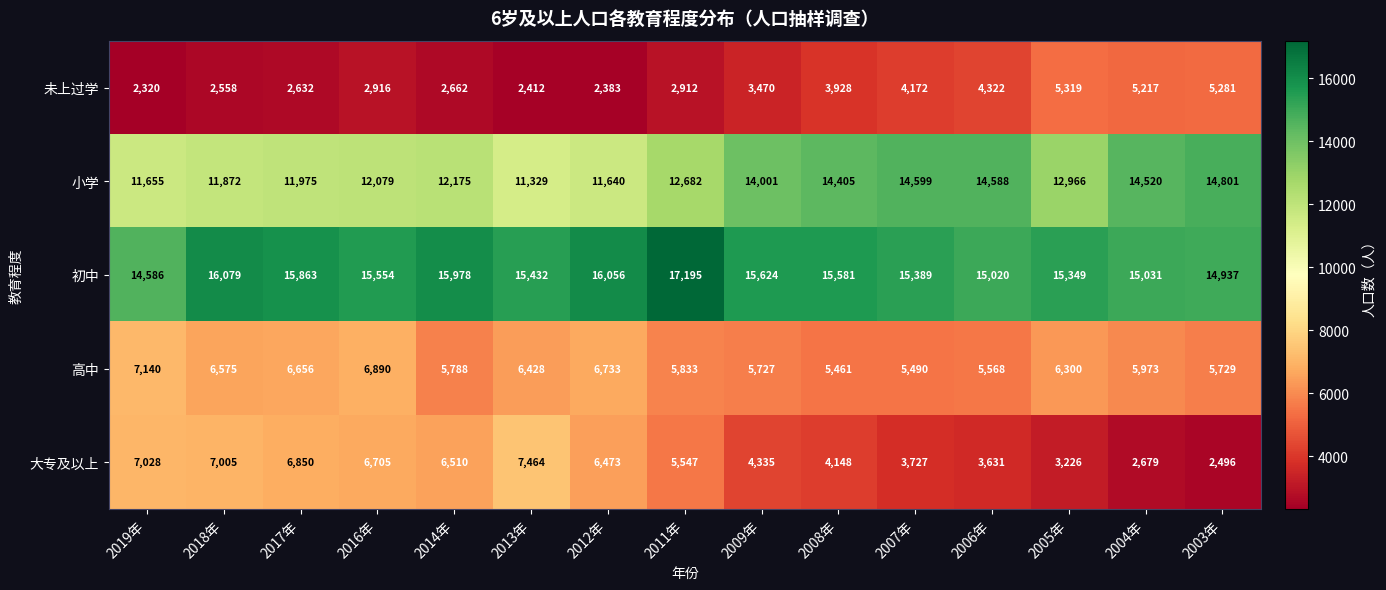

What is the sum of the 初中 values at 2009年 and 2005年?

30973